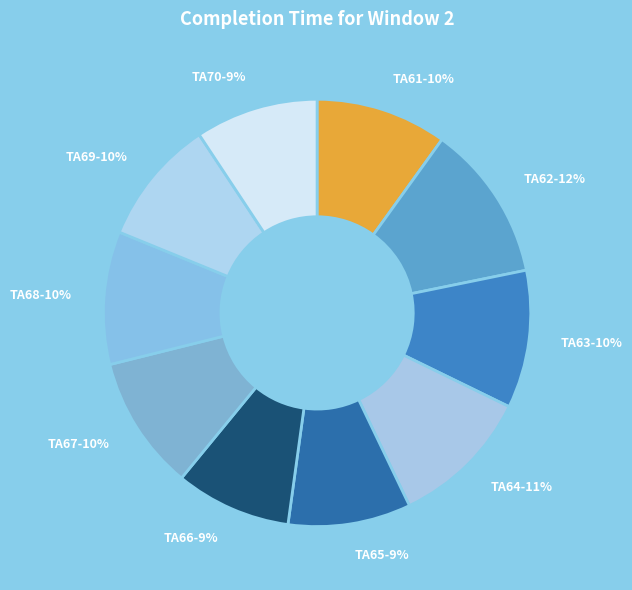

Does any single category account for the majority?

No